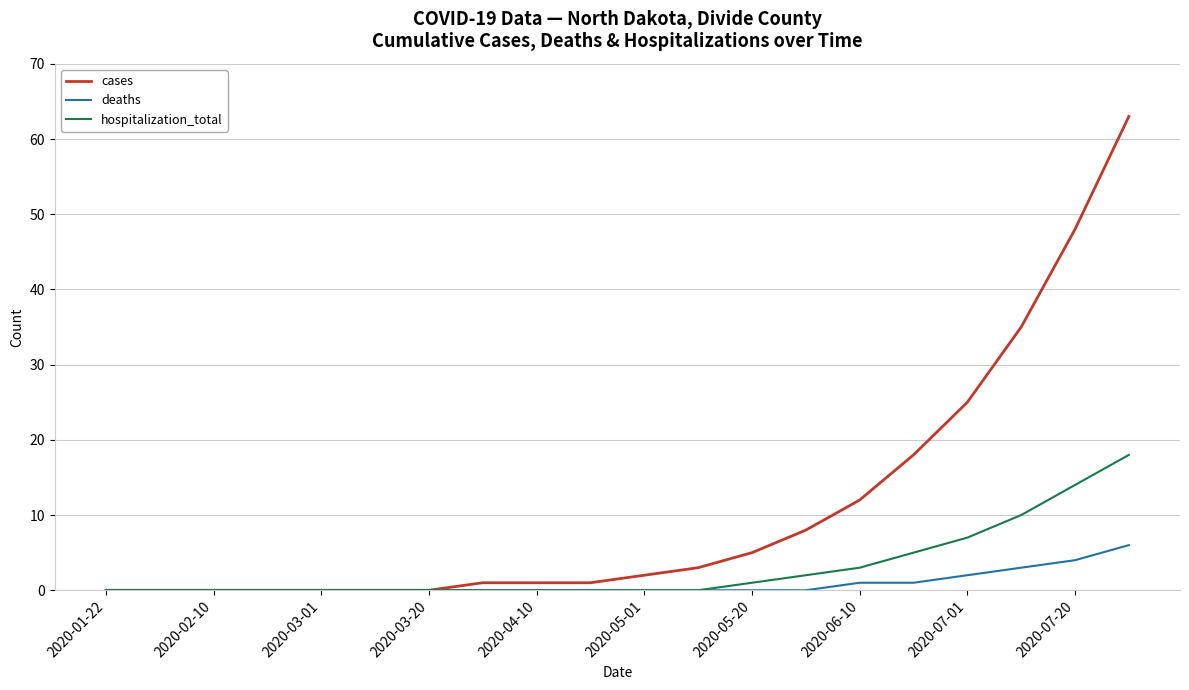

What is the difference between the maximum and minimum values in the cases series?

63